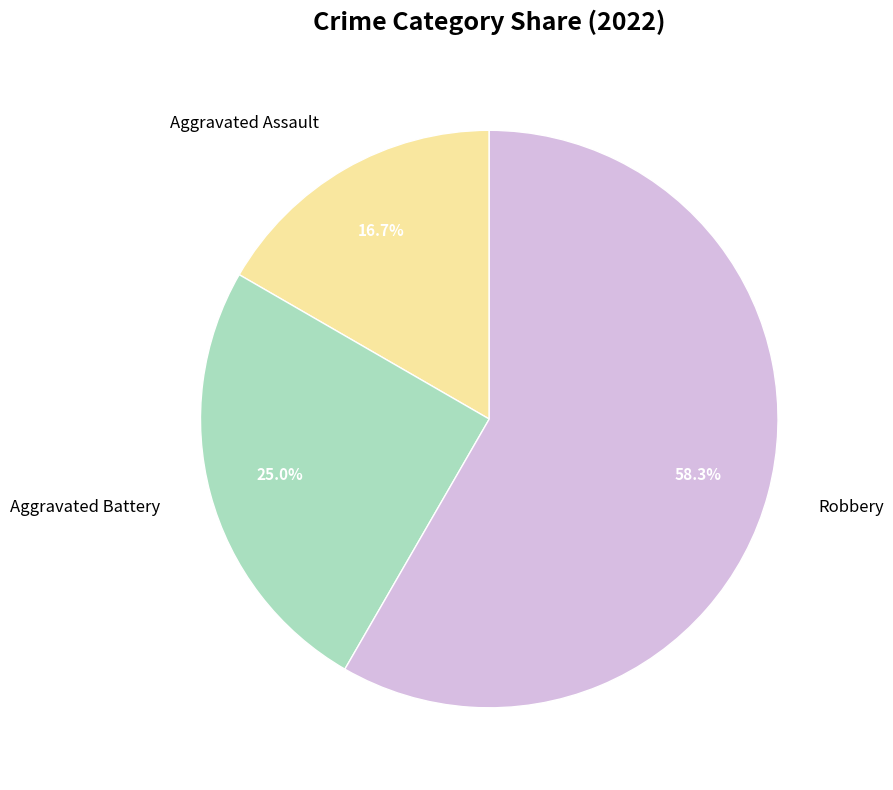

What is the total percentage of Robbery and Aggravated Assault?

75.0%